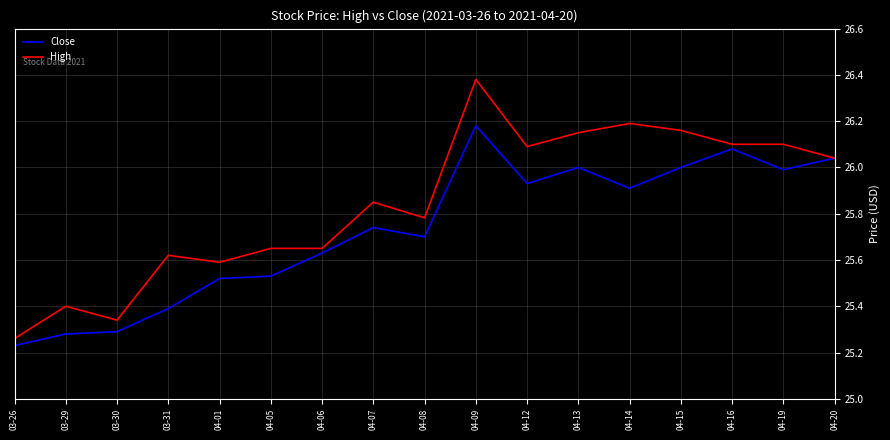

True or false: High has a value of 17.0 at 04-16.

False